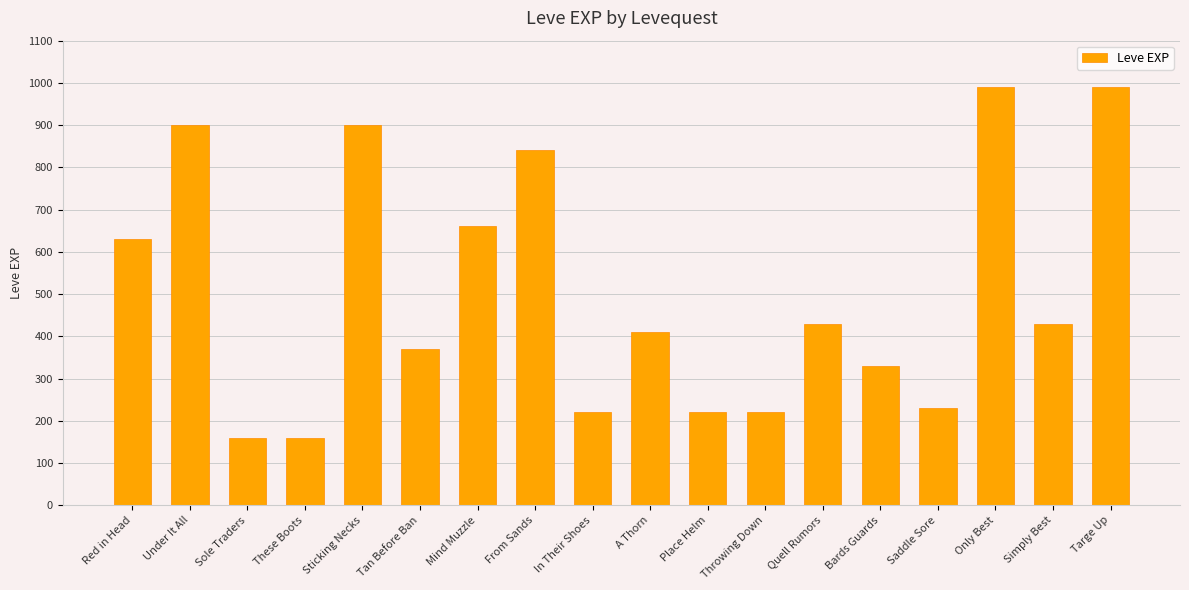

What is the label of the 11th bar from the left?

Place Helm